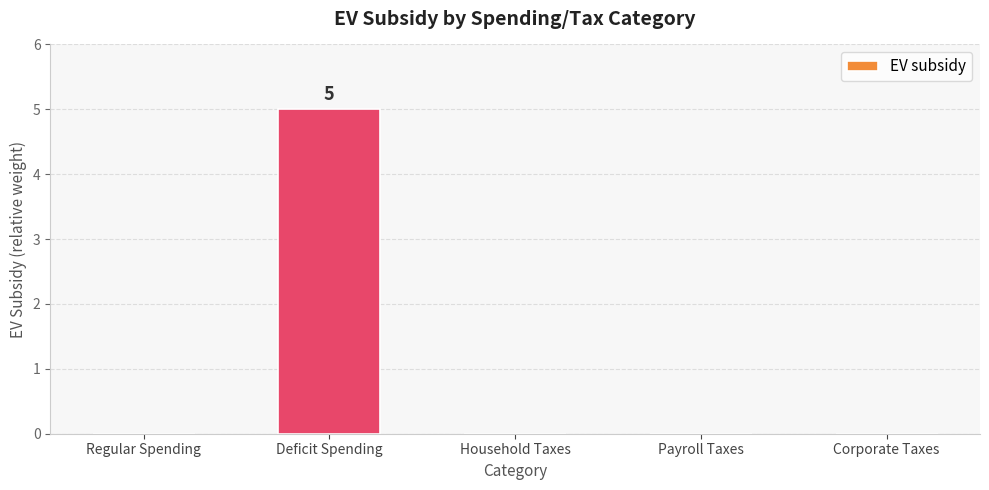

The value at Corporate Taxes is 0. True or false?

True